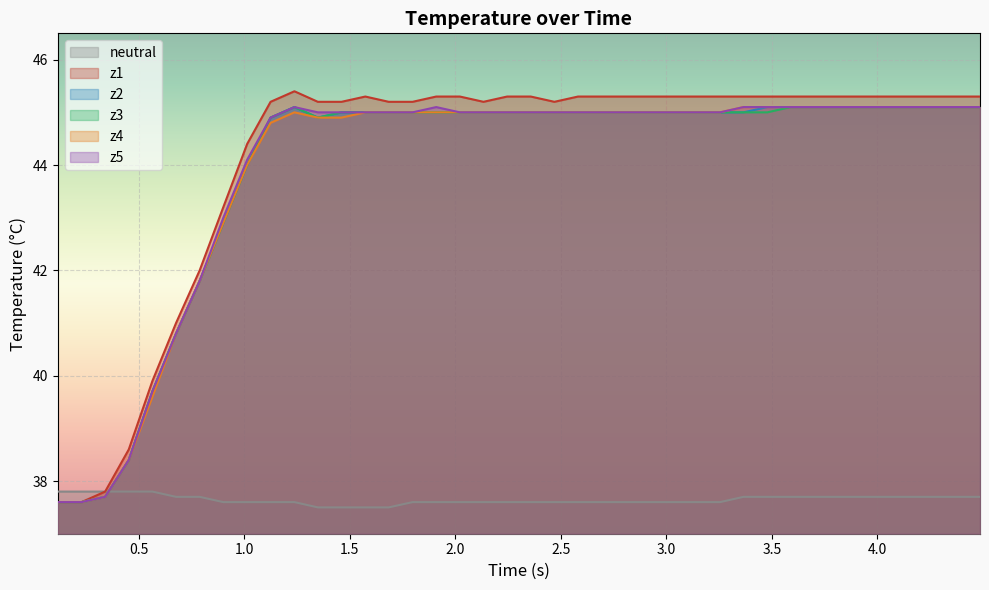

What is the greatest value displayed?

45.4